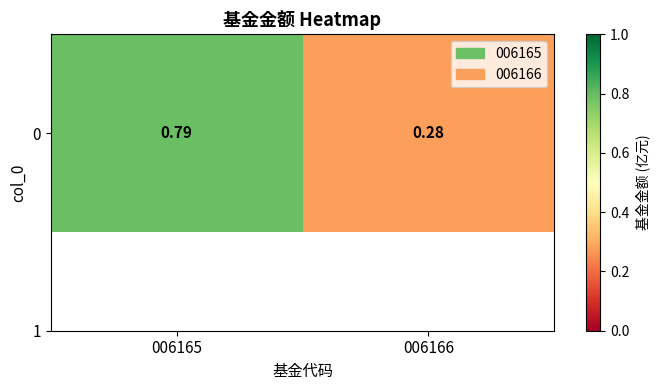

What is the change in value from 006165 to 006166?

-0.5